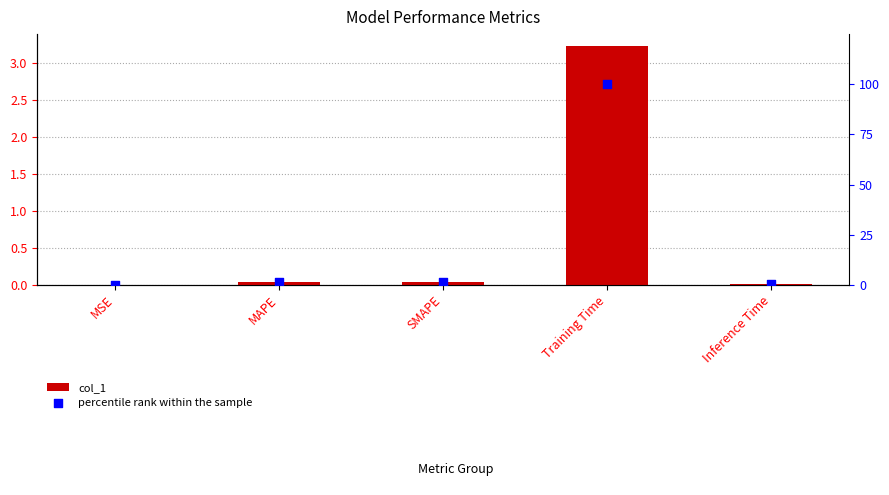

Which series has the widest spread of Y values?

percentile rank within the sample